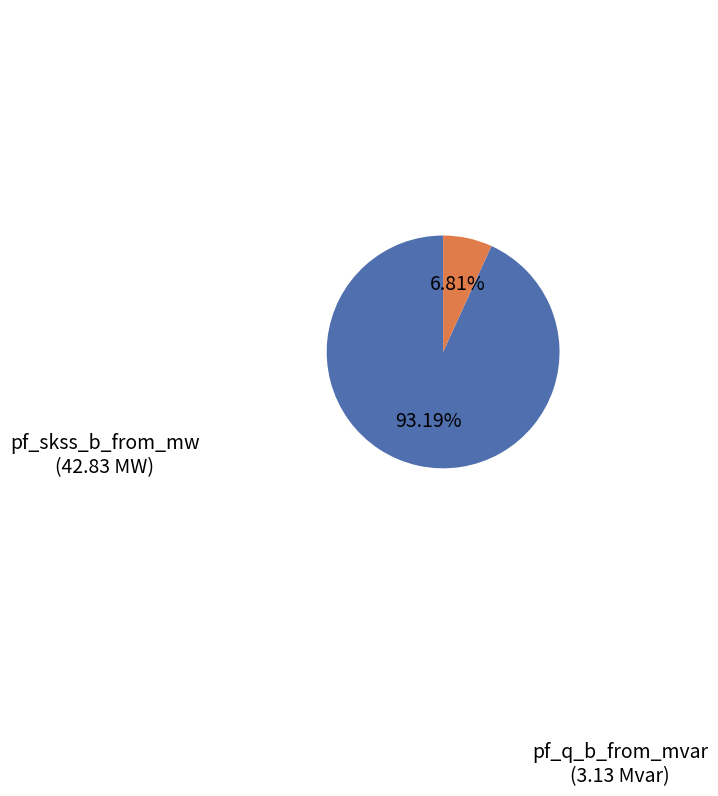

Is there any slice that represents more than half of the pie?

Yes